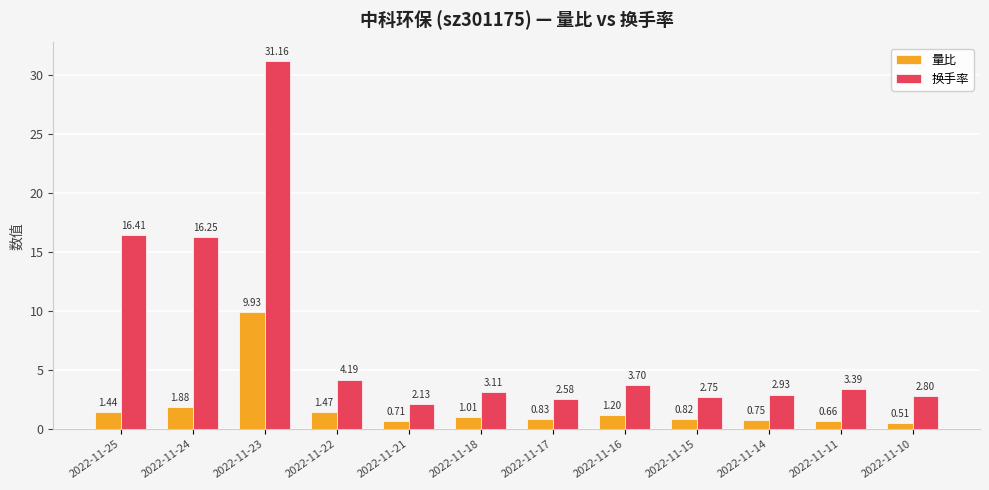

Between 2022-11-23 and 2022-11-18, which series saw the biggest shift?

换手率